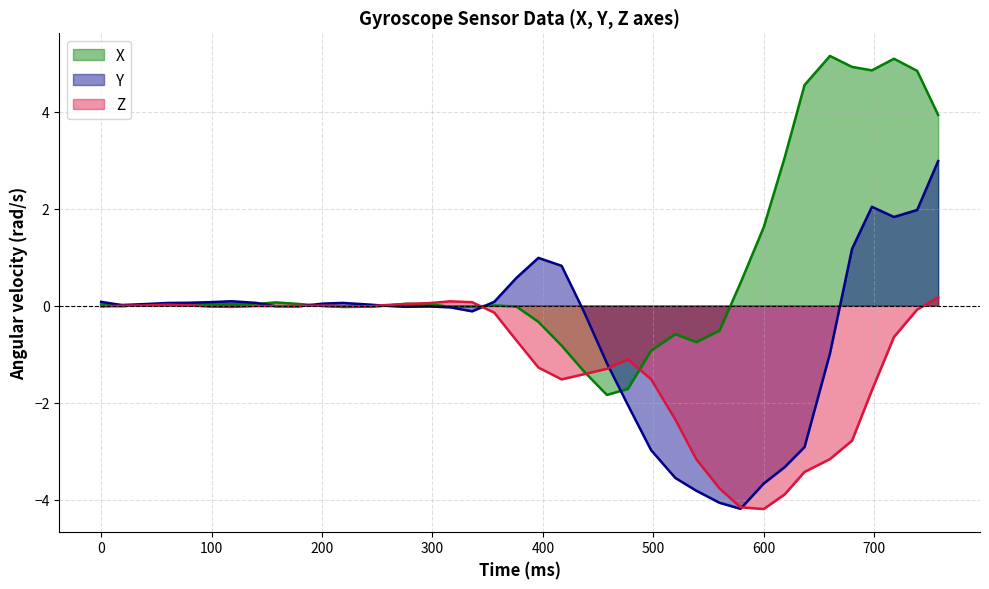

What is the minimum value shown in the chart?

-4.2